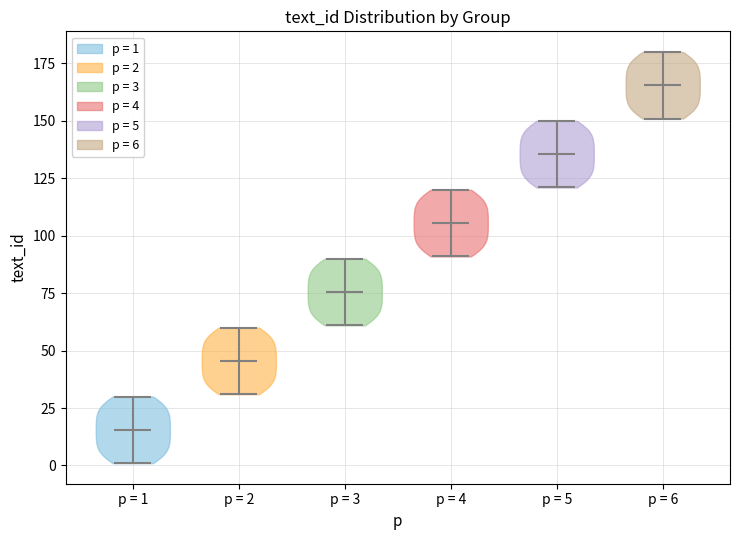

Which violin has the lowest median line?

p = 1